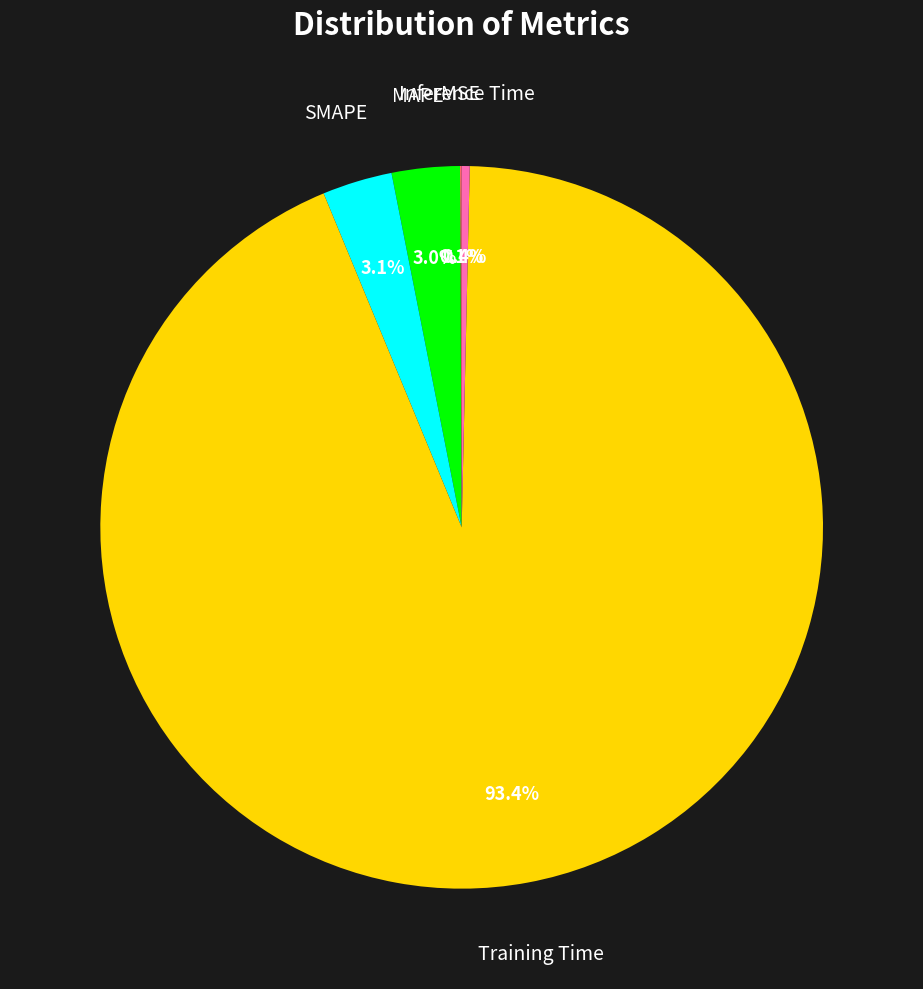

Does any single category account for the majority?

Yes